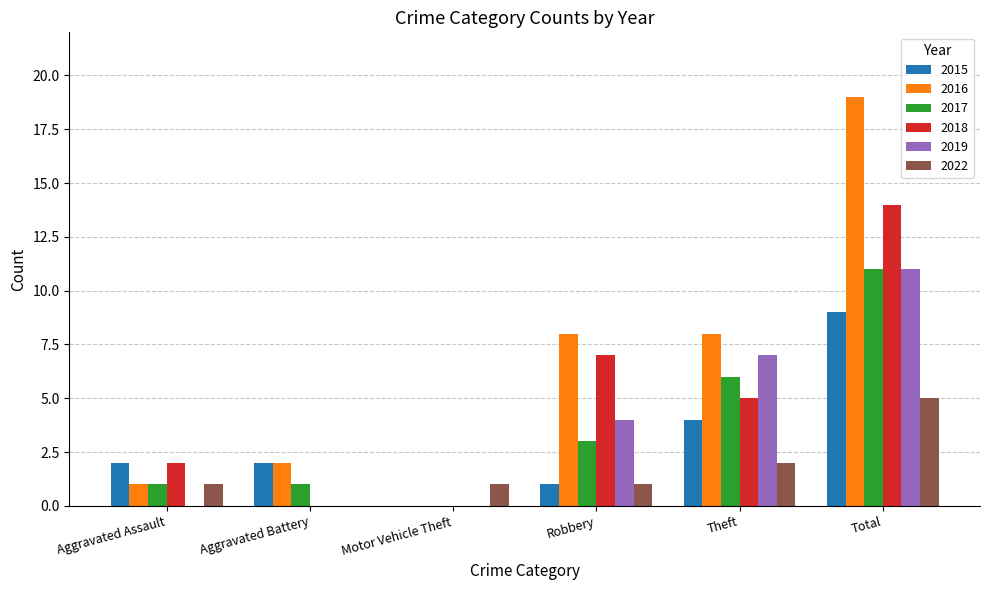

Which category has the highest value in the 2015 series?

Total